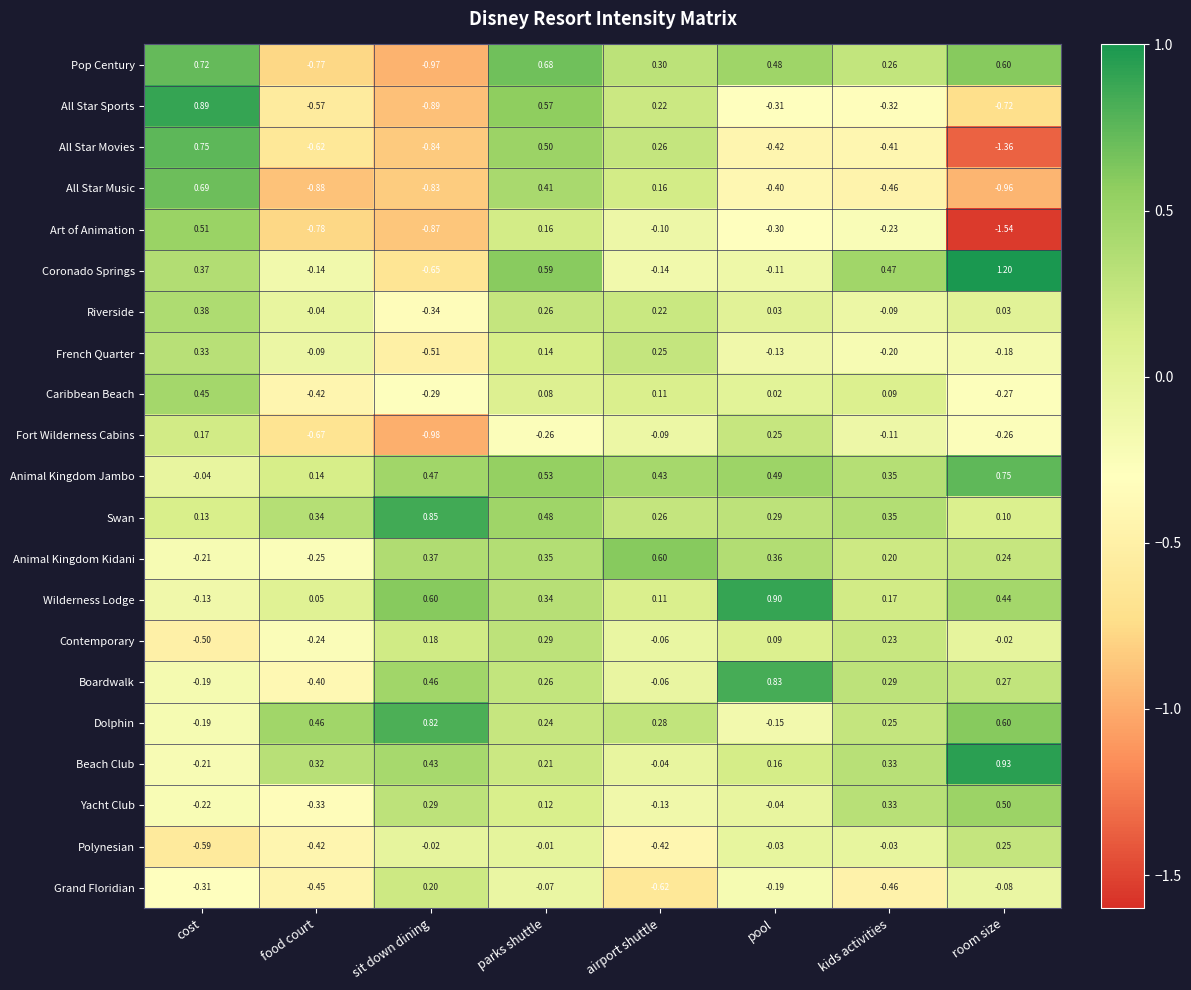

What is the total value across all series at cost?

2.8